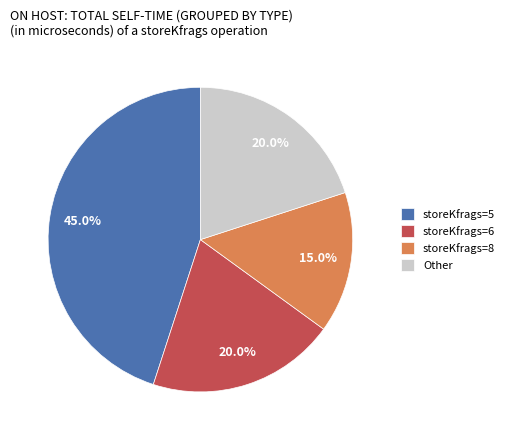

Is there any slice that represents more than half of the pie?

No